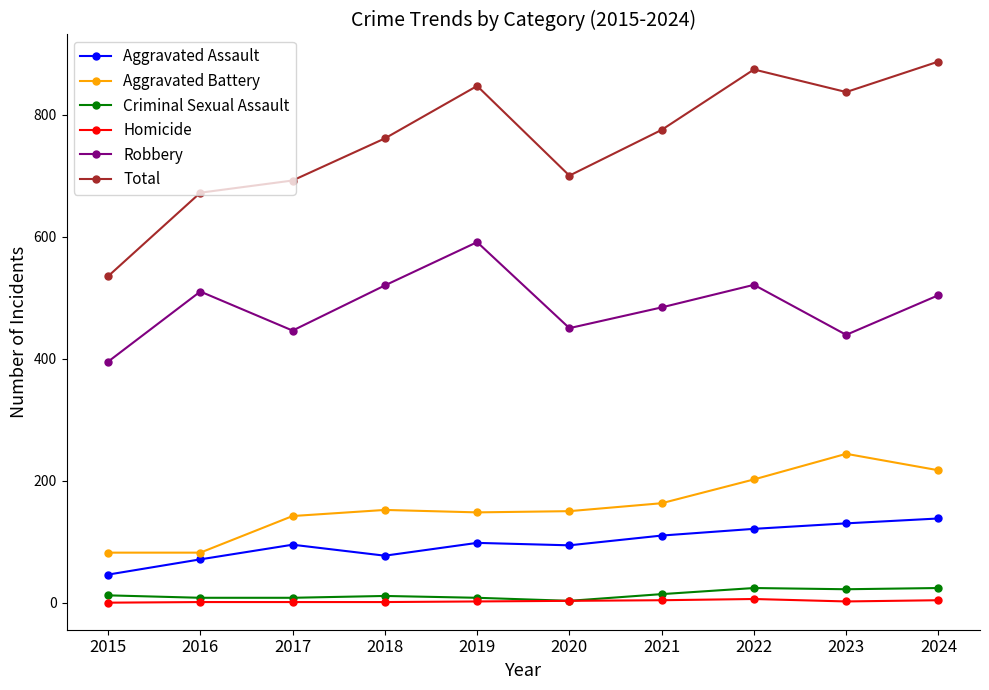

True or false: Total and Homicide intersect in this chart.

False